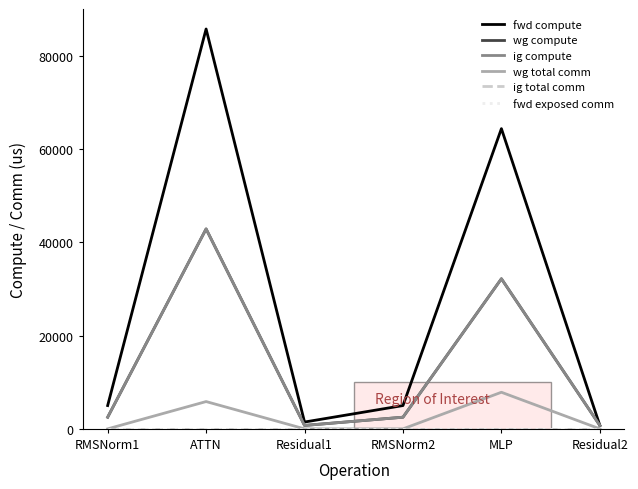

What is the average value of the ig compute series?

13589.8